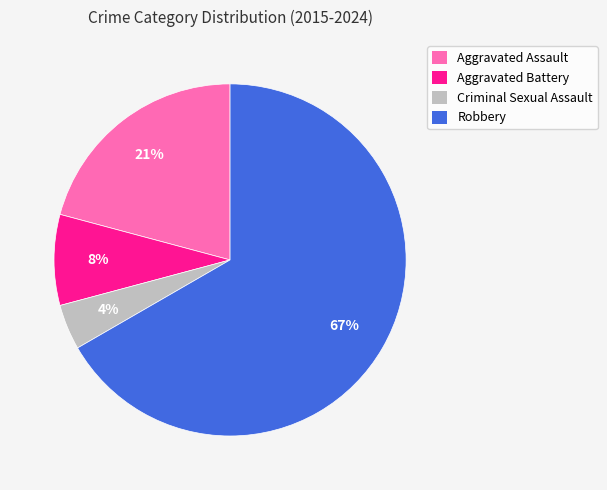

Does any single category account for the majority?

Yes